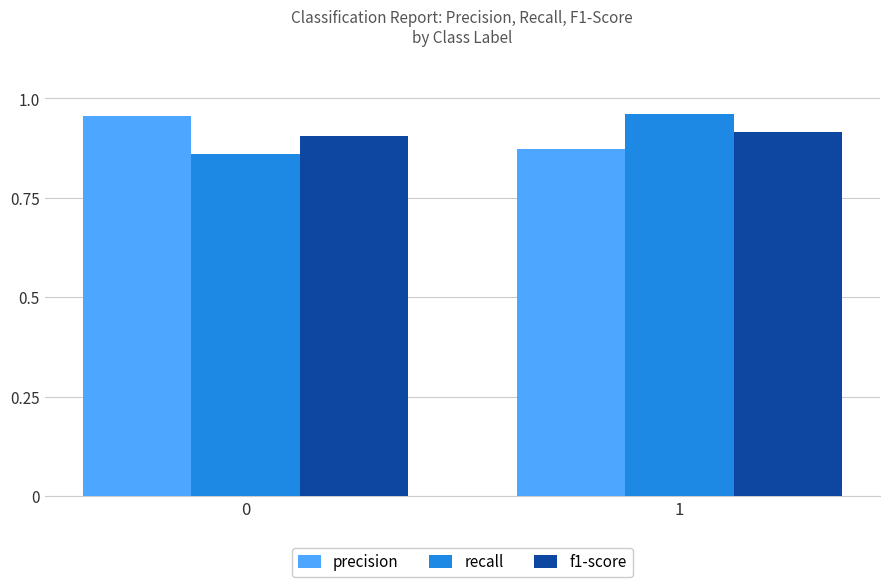

What is the difference between the maximum and minimum values in the recall series?

0.1